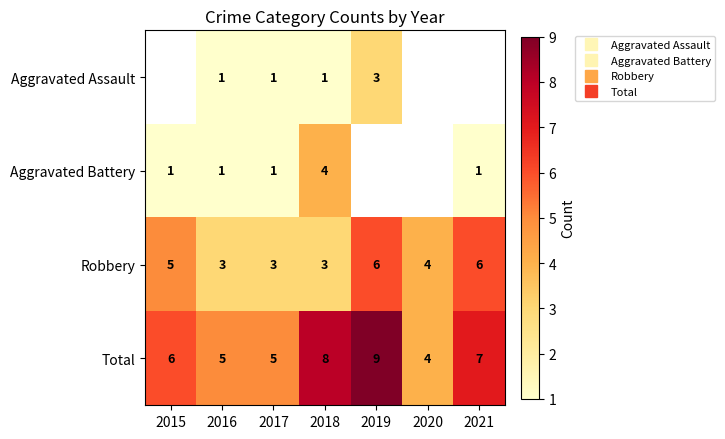

Between 2017 and 2018, which is larger?

2017